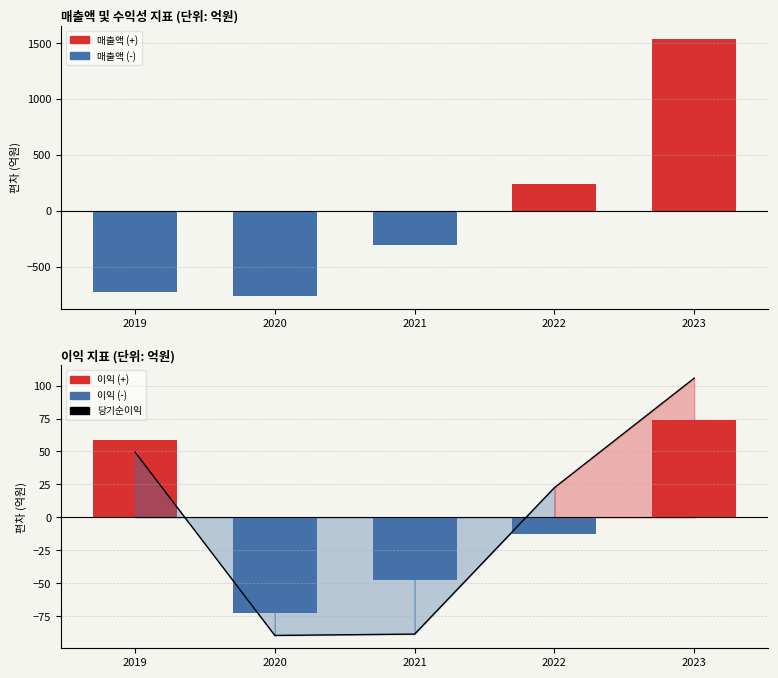

Between 2020 and 2019, which is larger?

2019